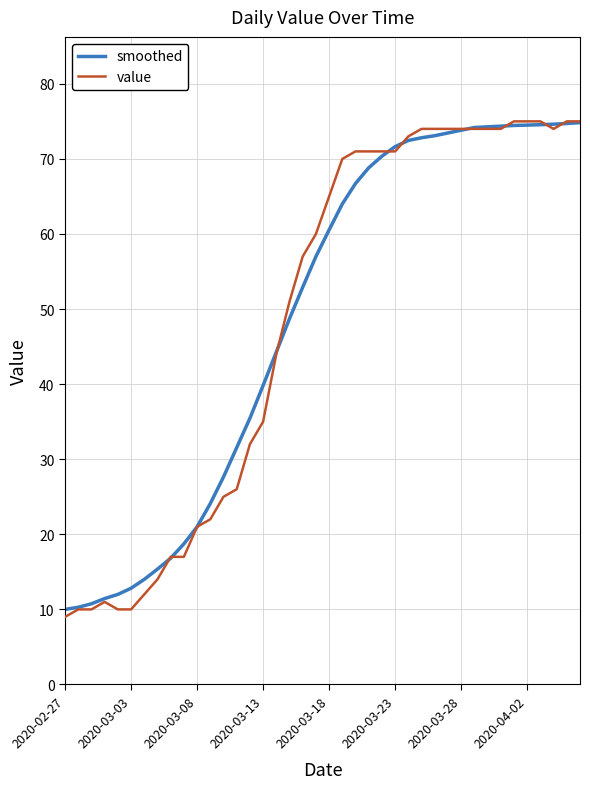

At how many categories does at least one series exceed 48?

23